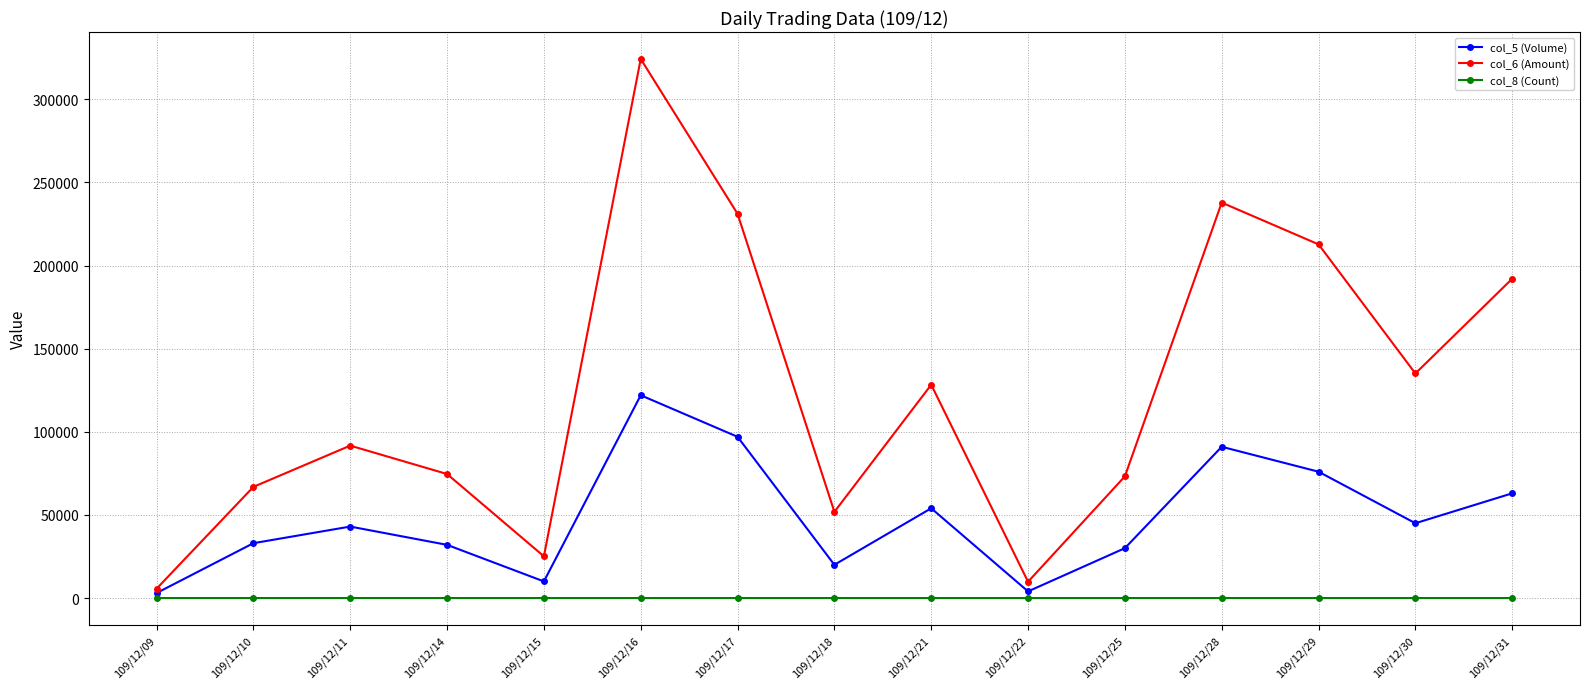

At how many categories does at least one series exceed 84490?

8